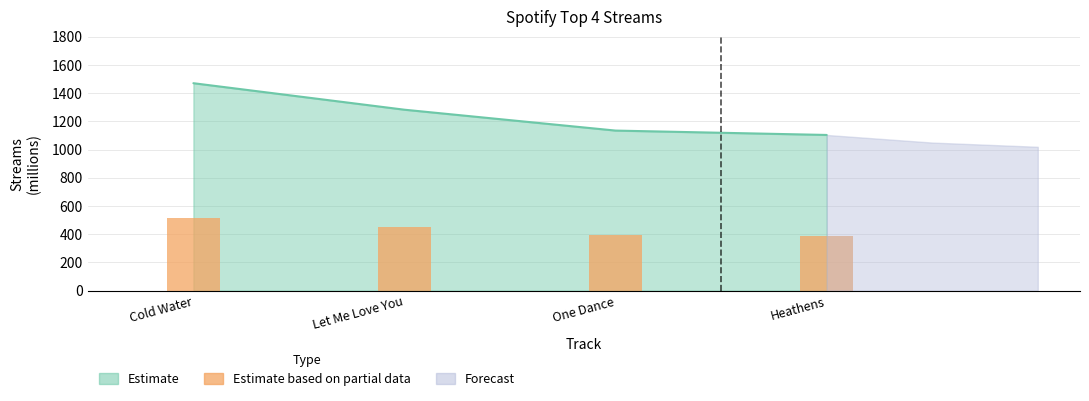

What is the label of the 4th bar from the left?

Heathens